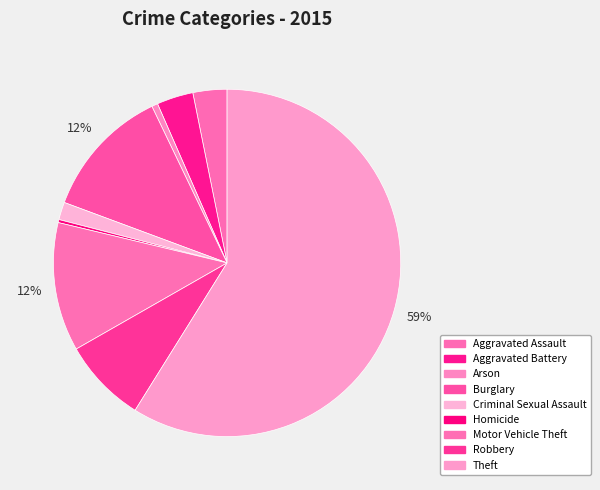

Which category accounts for the majority?

Theft